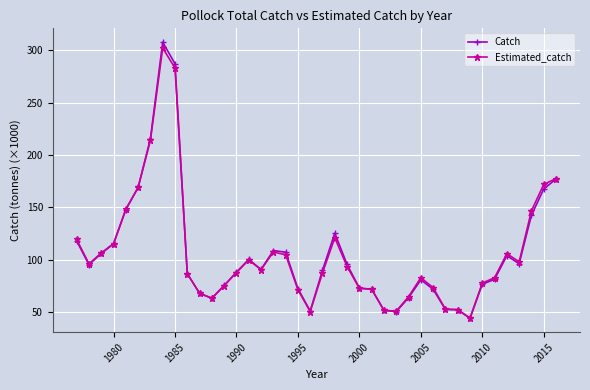

True or false: Estimated_catch has more than 0 interior local peaks.

True